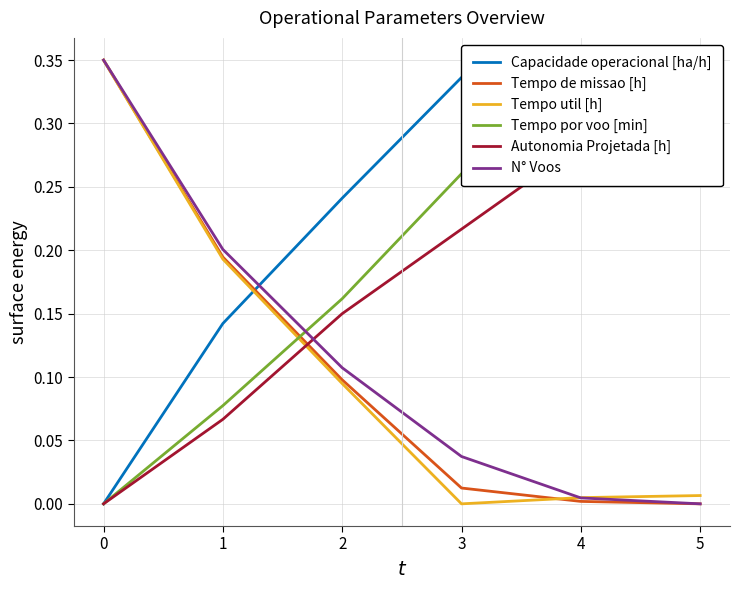

Rank the series at 0 from lowest to highest value.

Capacidade operacional [ha/h], Tempo por voo [min], Autonomia Projetada [h], Tempo de missao [h], Tempo util [h], N° Voos